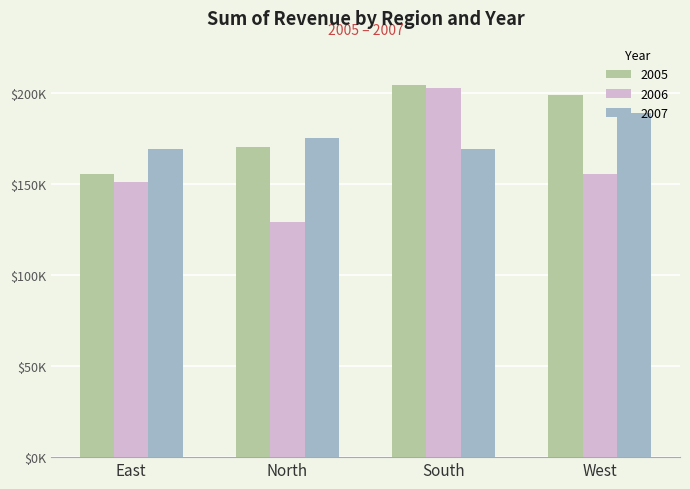

Are the bars horizontal?

No